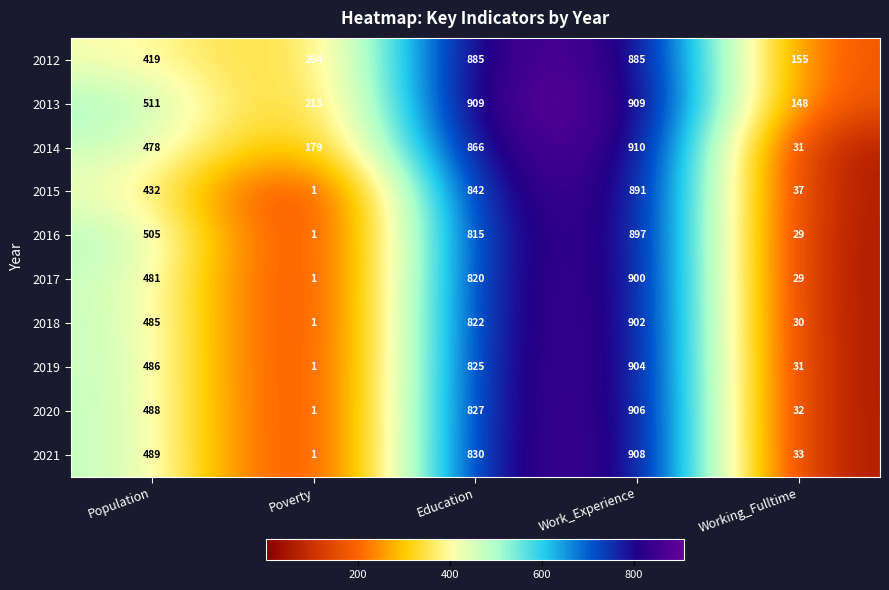

At which category is the sum across all series the highest?

Work_Experience